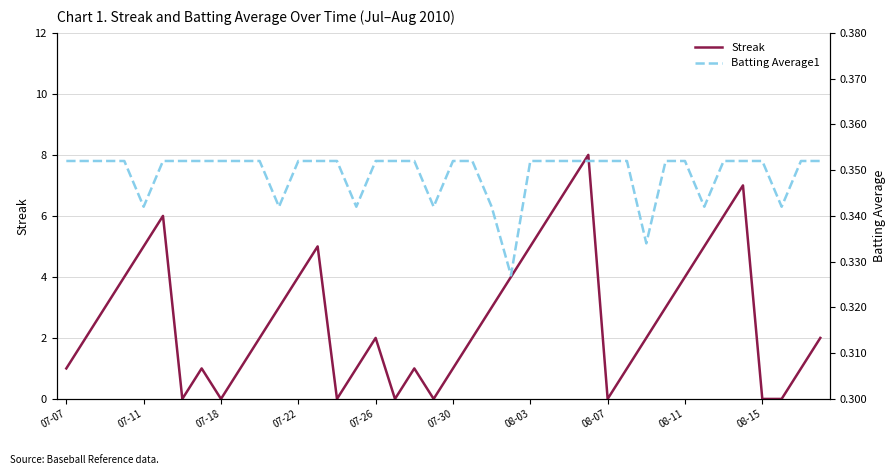

In Streak, how many points are higher than both neighbors (excluding endpoints)?

7